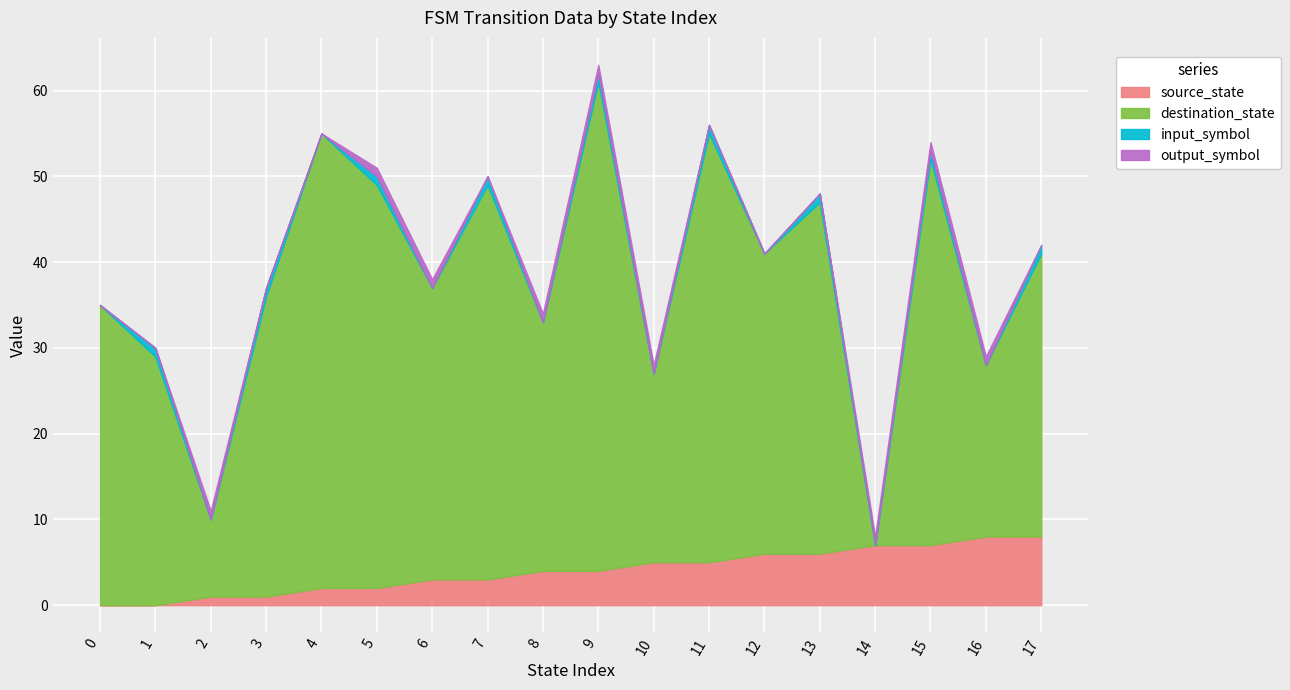

What is the sum of all output_symbol values?

9